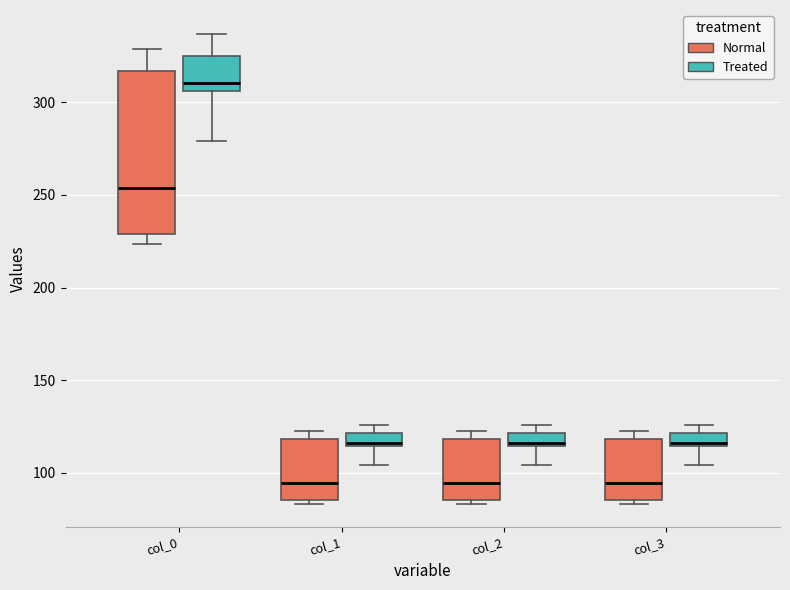

Which box is the tallest, from its lower edge to its upper edge?

col_0 (Normal)